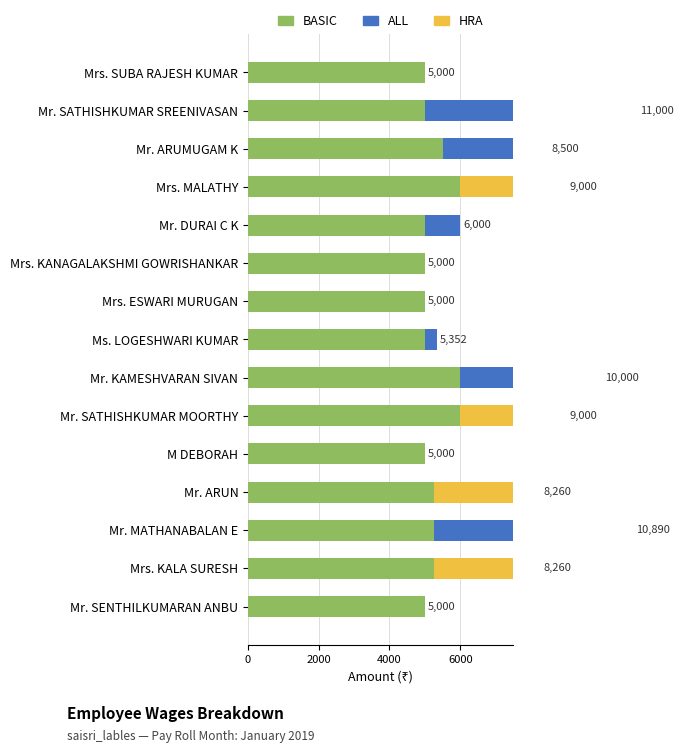

Which series has the largest range (max minus min)?

ALL